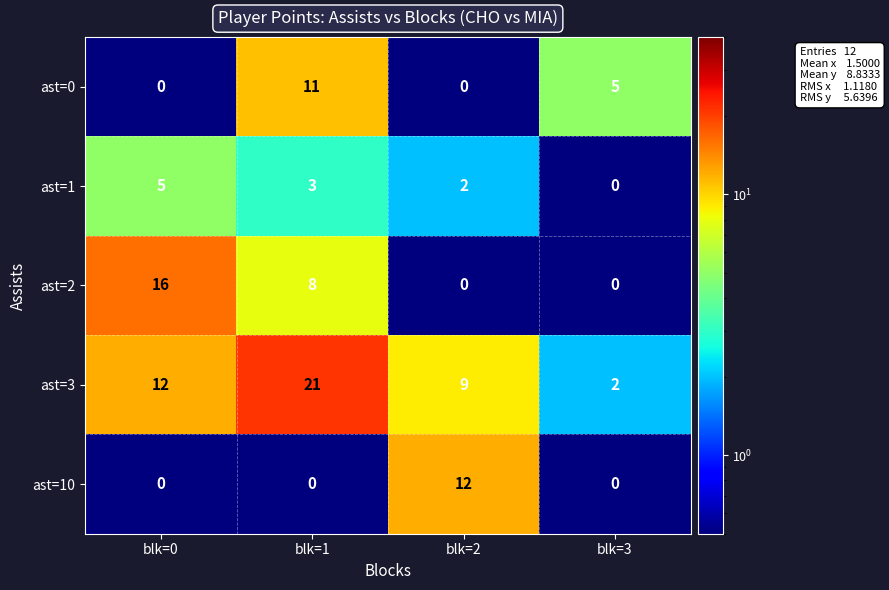

Is it true that ast=3 equals 15 at blk=2?

False